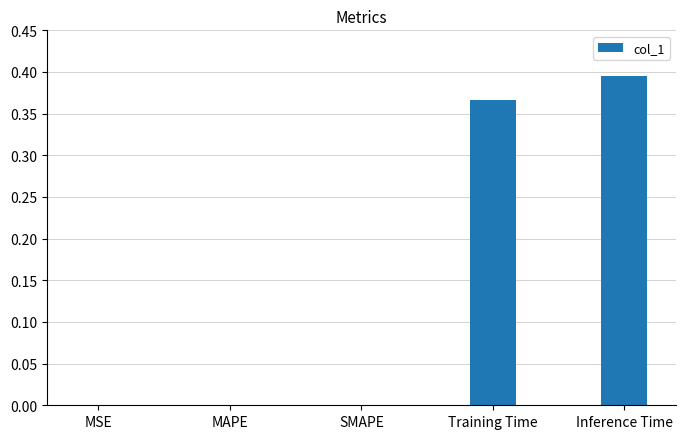

Between Training Time and SMAPE, which is larger?

Training Time